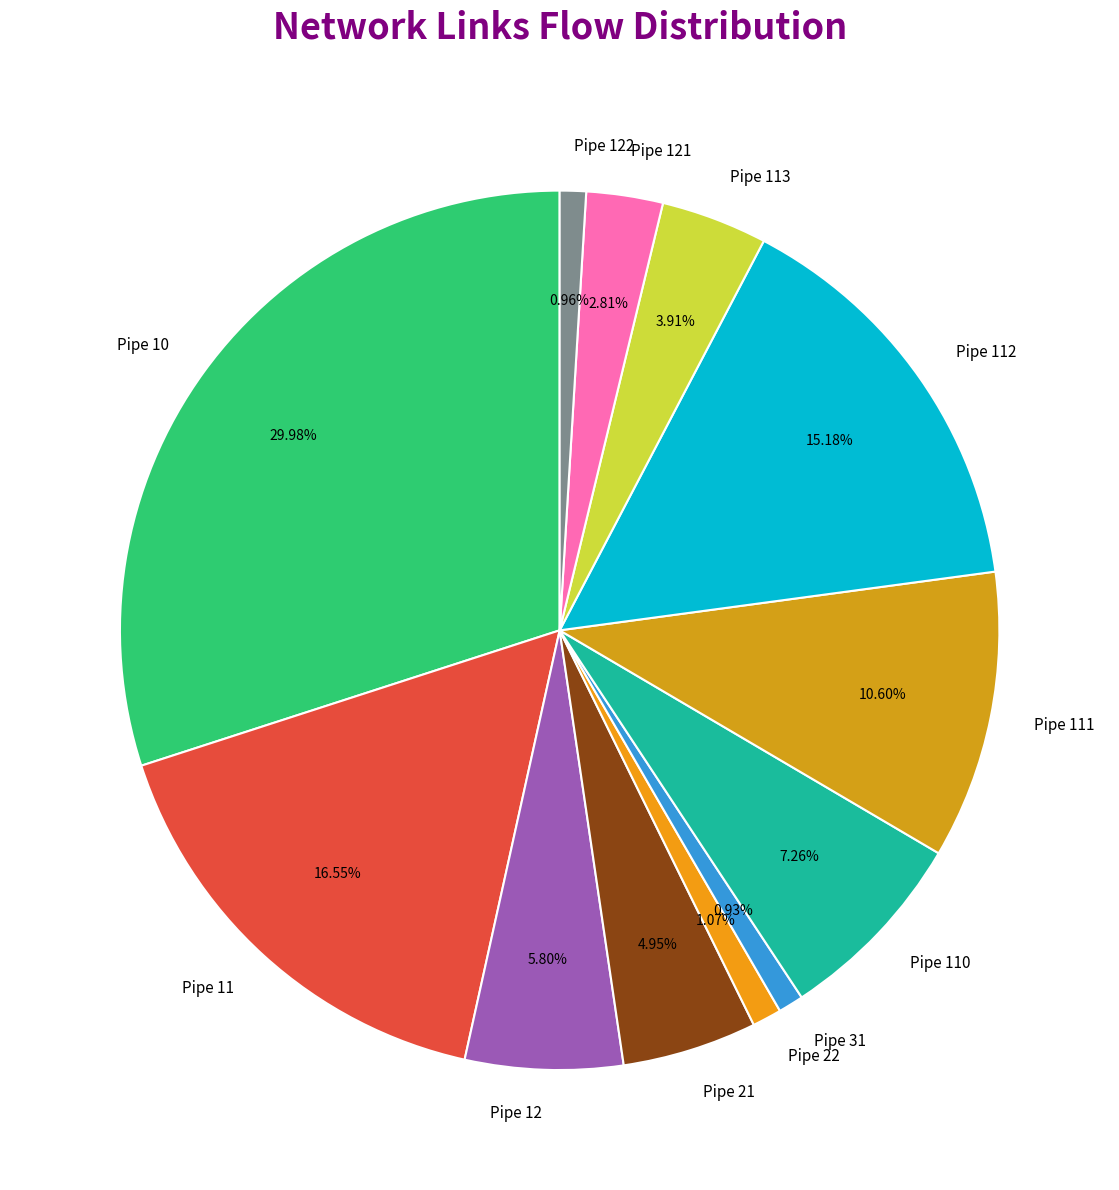

The Pipe 21 slice represents 5% of the pie. True or false?

True